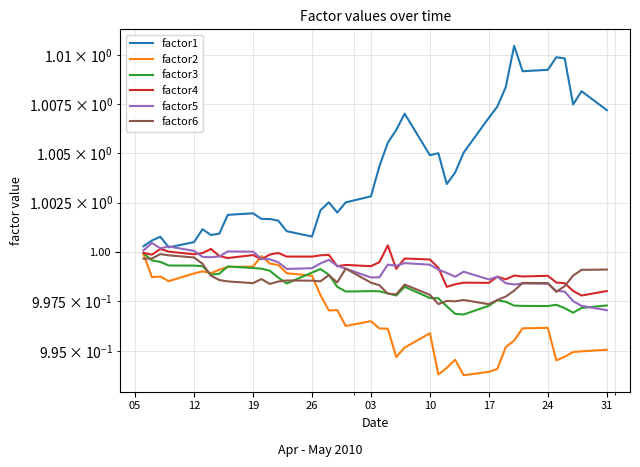

What is the lowest value of the factor6 series?

1.0